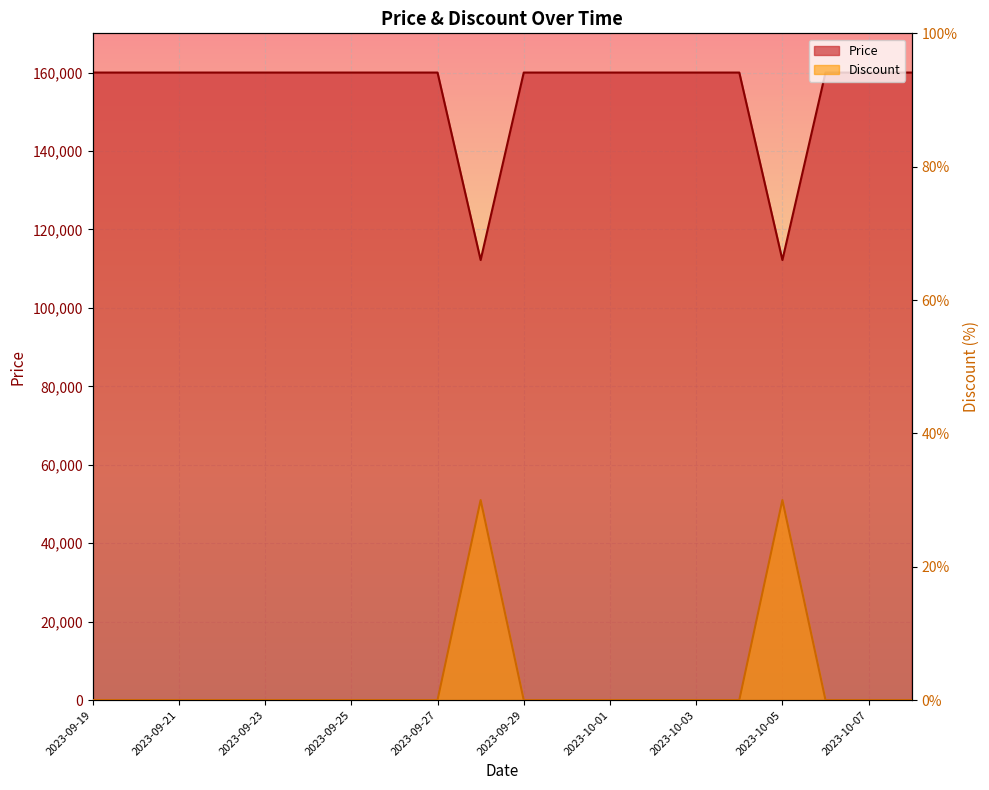

At which label is Discount closest to 15?

2023-09-19